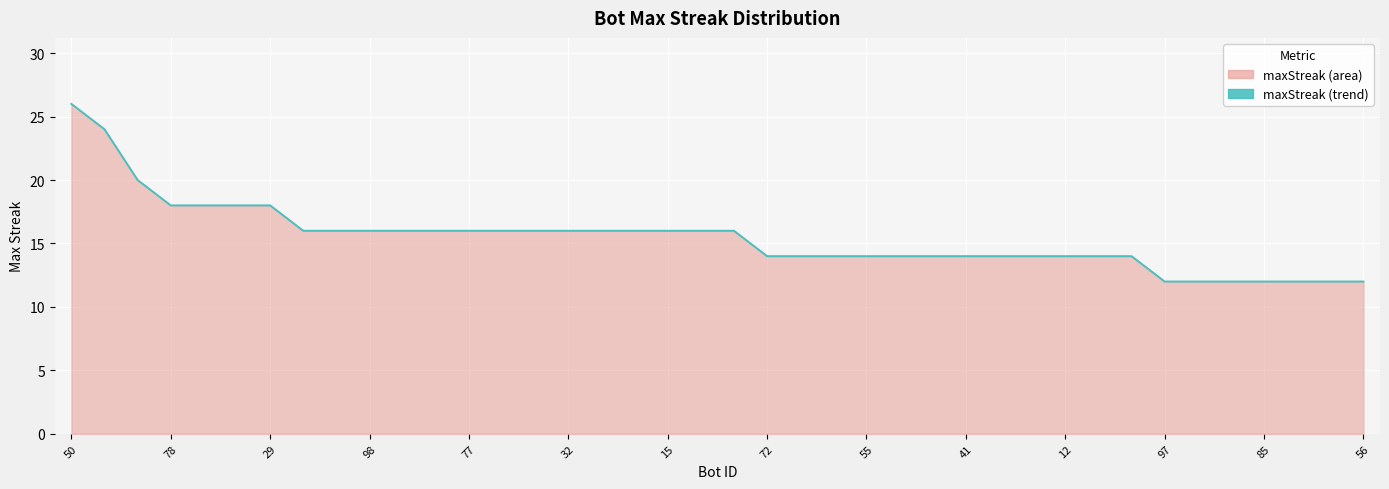

What is the difference between the maximum and minimum values?

14